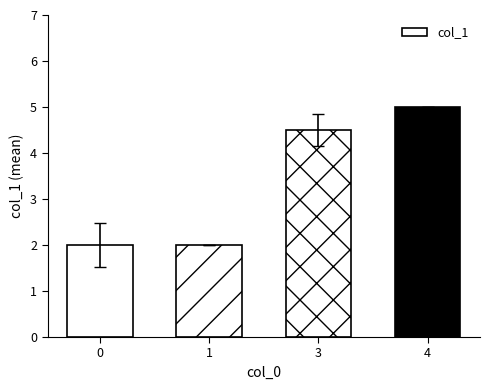

How many values are below 4?

2